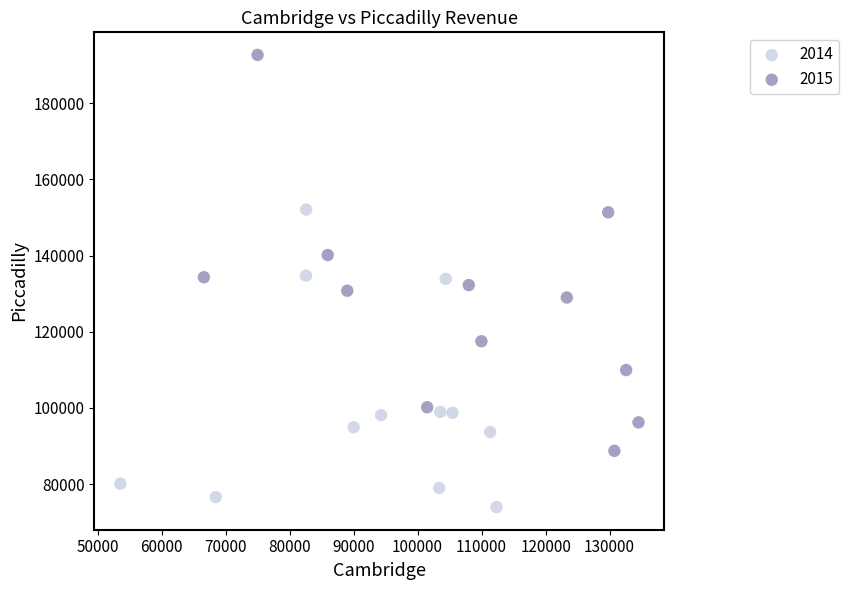

Which series has the largest Y range (max minus min)?

2015